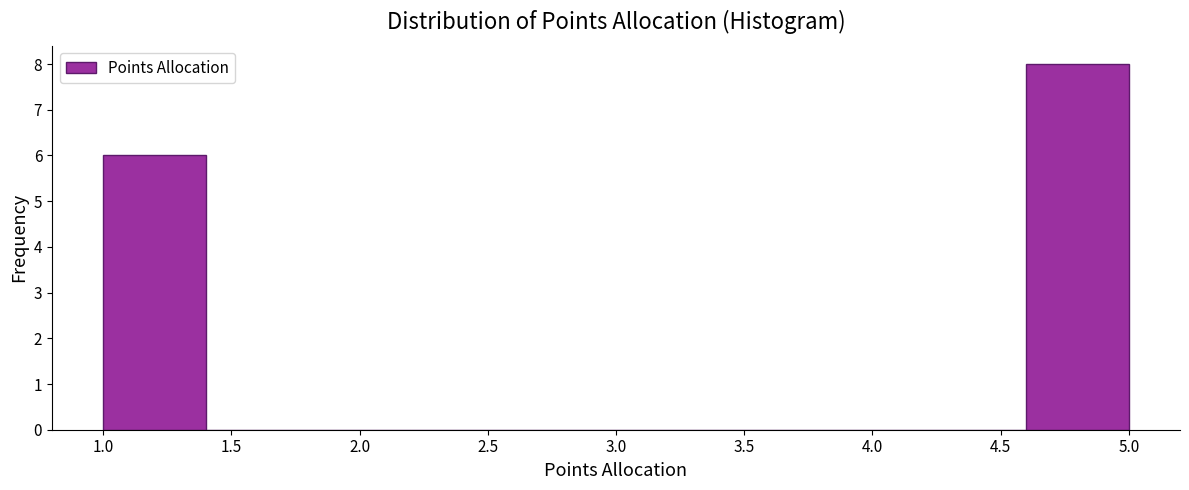

Reading left to right, transcribe this chart: for each bar, give the range it covers on the x-axis and its height. The values are not printed on the chart, so give them approximately, as read against the axis.

1.0 to 1.4: 6
1.4 to 1.8: 0
1.8 to 2.2: 0
2.2 to 2.6: 0
2.6 to 3.0: 0
3.0 to 3.4: 0
3.4 to 3.8: 0
3.8 to 4.2: 0
4.2 to 4.6: 0
4.6 to 5.0: 8